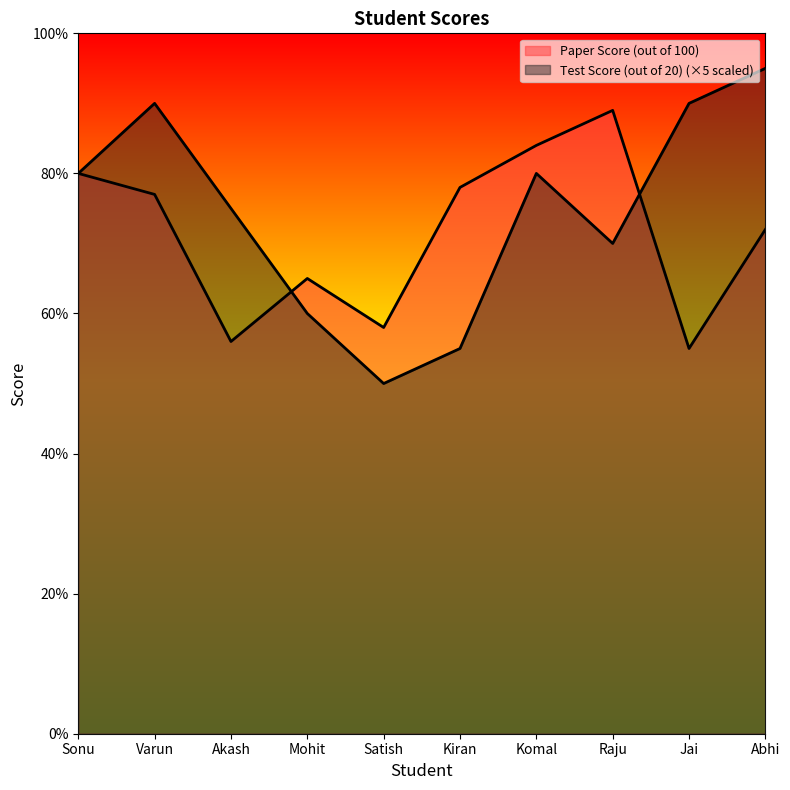

Does the chart display data point markers on the line(s)?

No